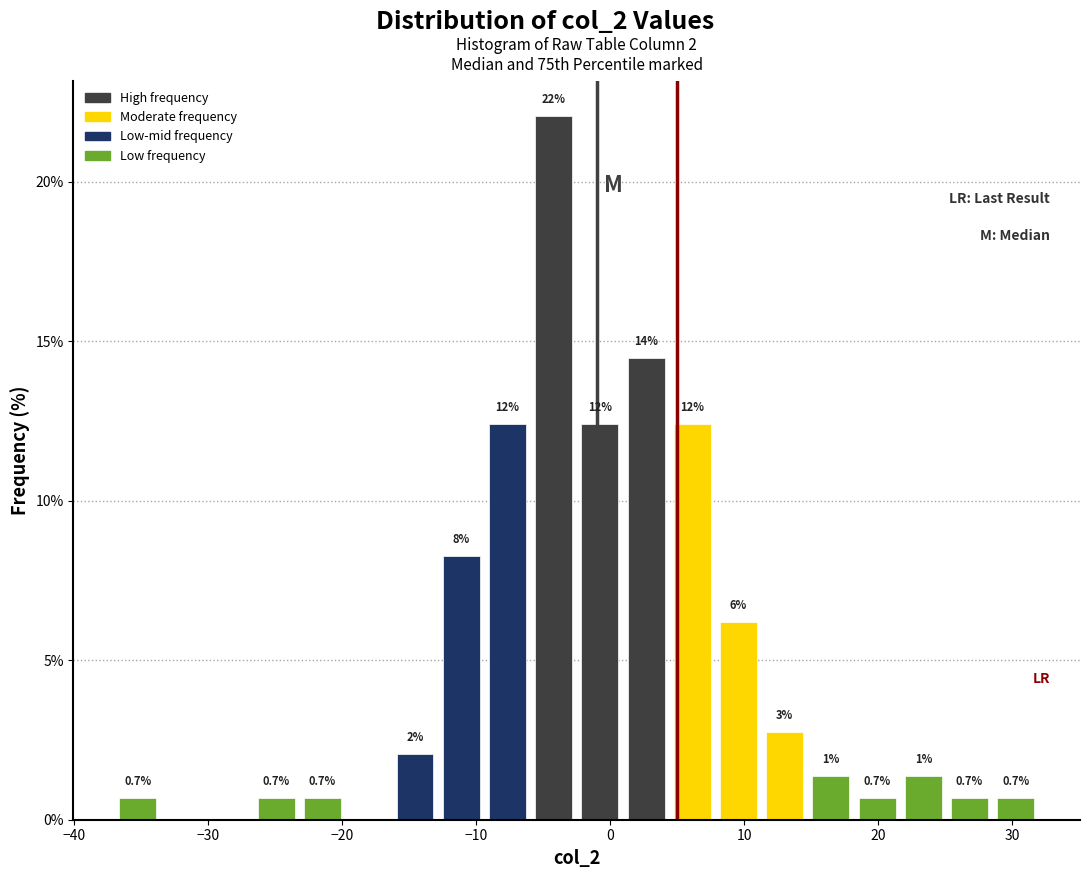

Around what value on the x-axis is the tallest bar? Give the approximate position of its centre, as read against the axis.

-4